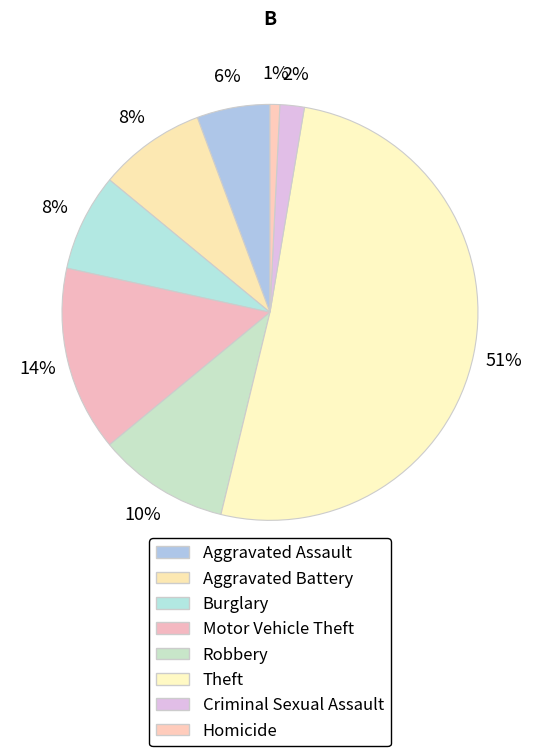

The Aggravated Assault slice represents 1% of the pie. True or false?

False